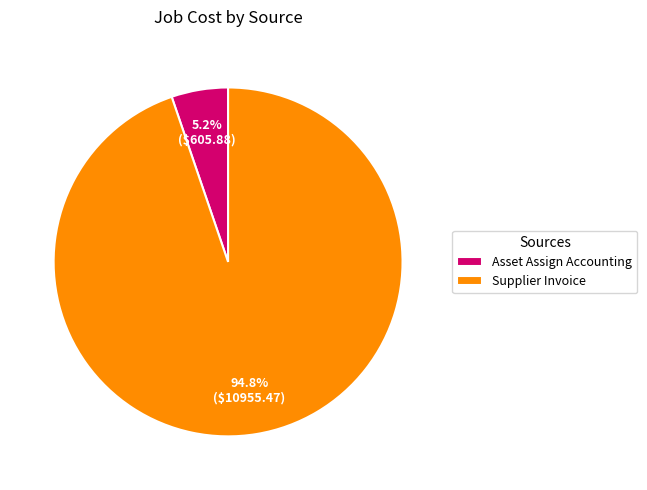

Does any single category account for the majority?

Yes